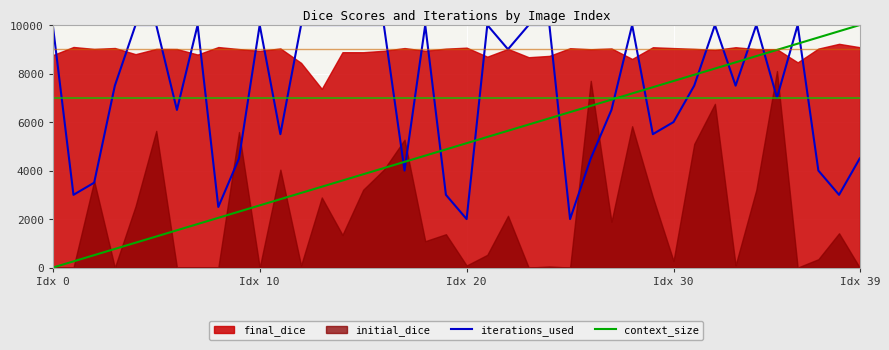

The context_size series shows 13425.0 at 33. True or false?

False